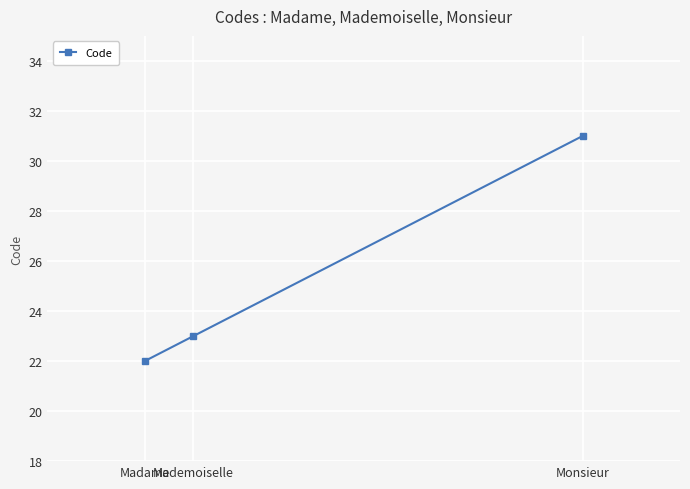

Does the chart display data point markers on the line(s)?

Yes